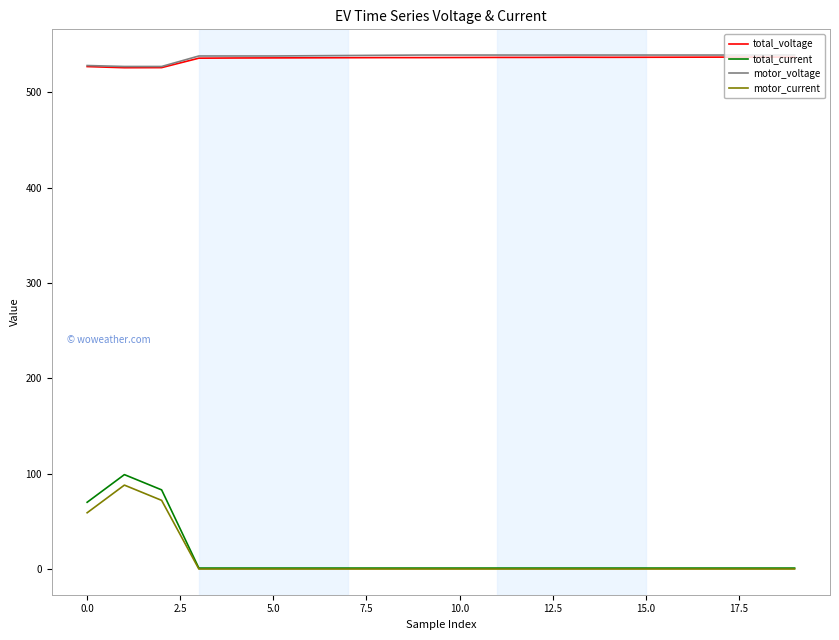

Does the chart display data point markers on the line(s)?

No